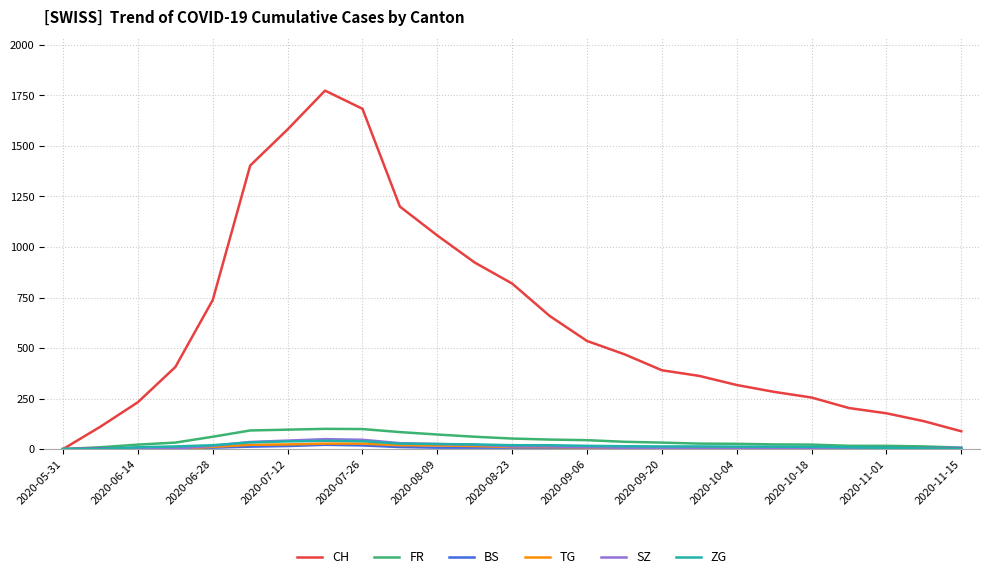

What is the greatest value displayed?

1774